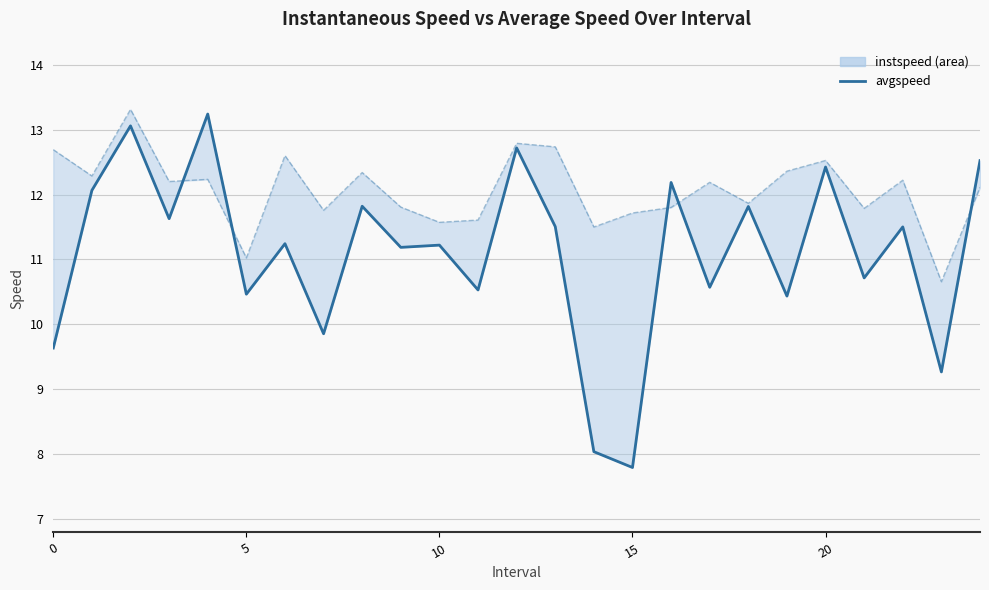

What is the change in value from 16 to 21?

-1.5